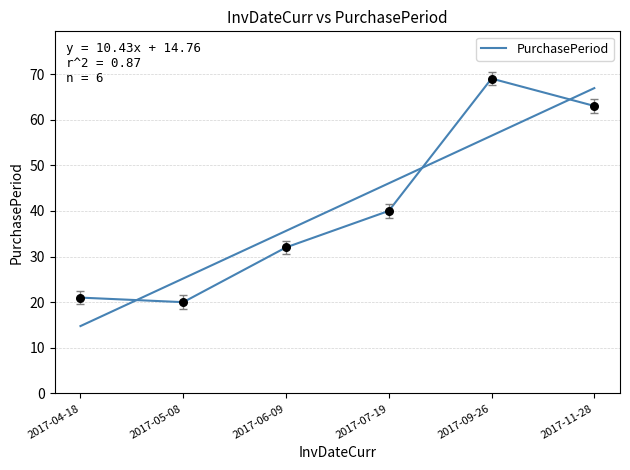

What is the ratio of the value at 2017-06-09 to the value at 2017-11-28?

0.5